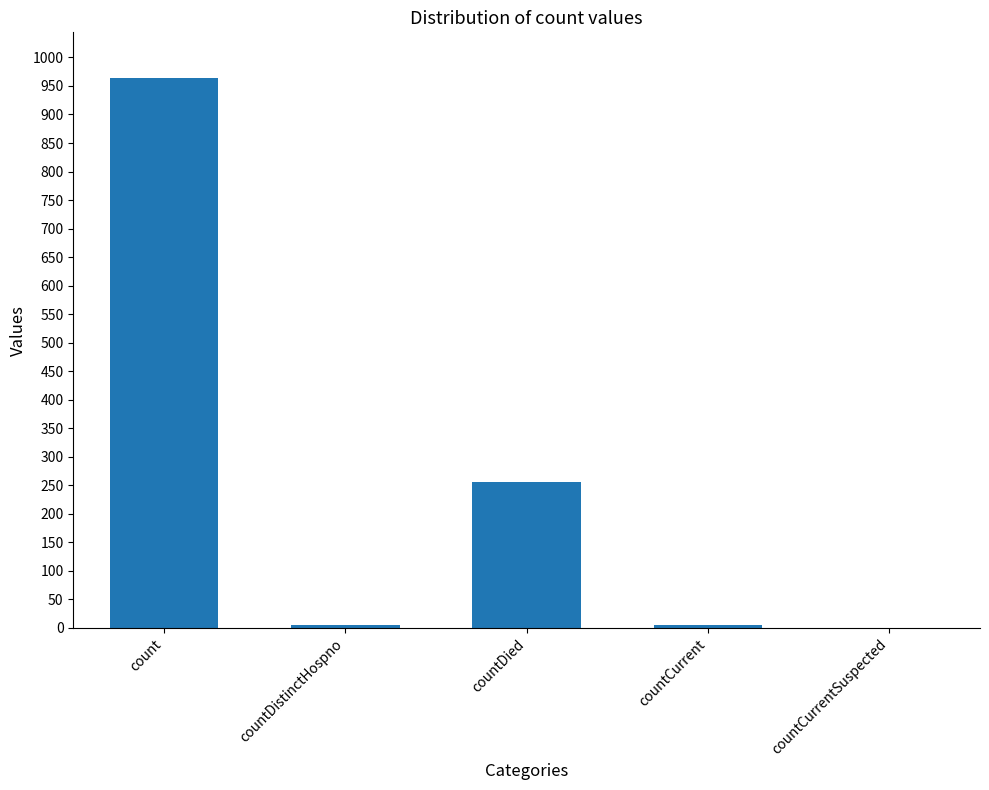

True or false: the data shows 964 at count.

True